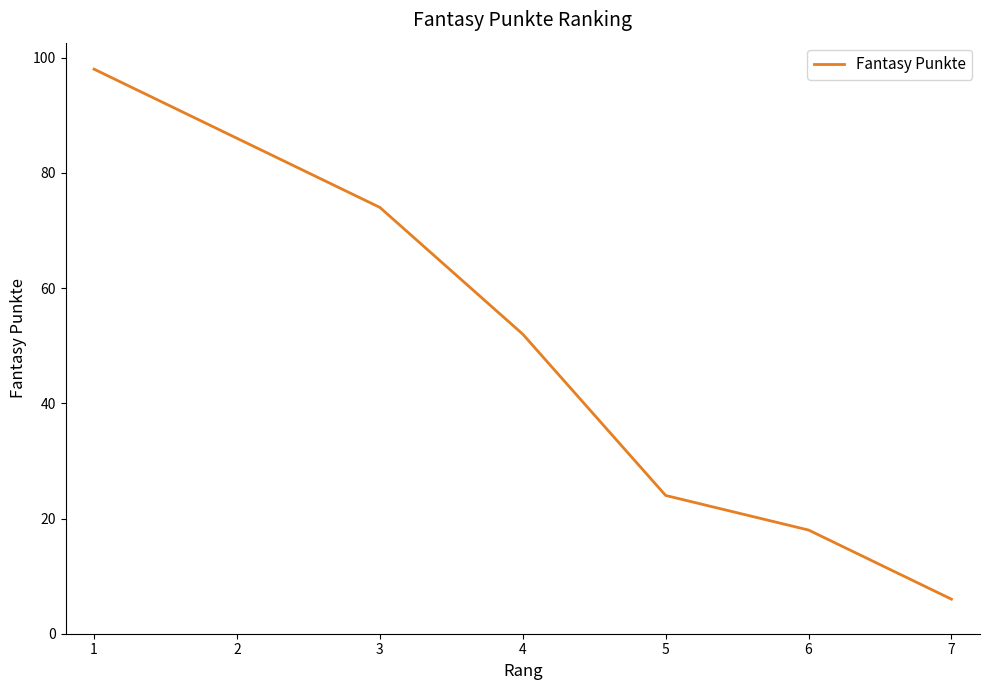

Does the chart display data point markers on the line(s)?

No